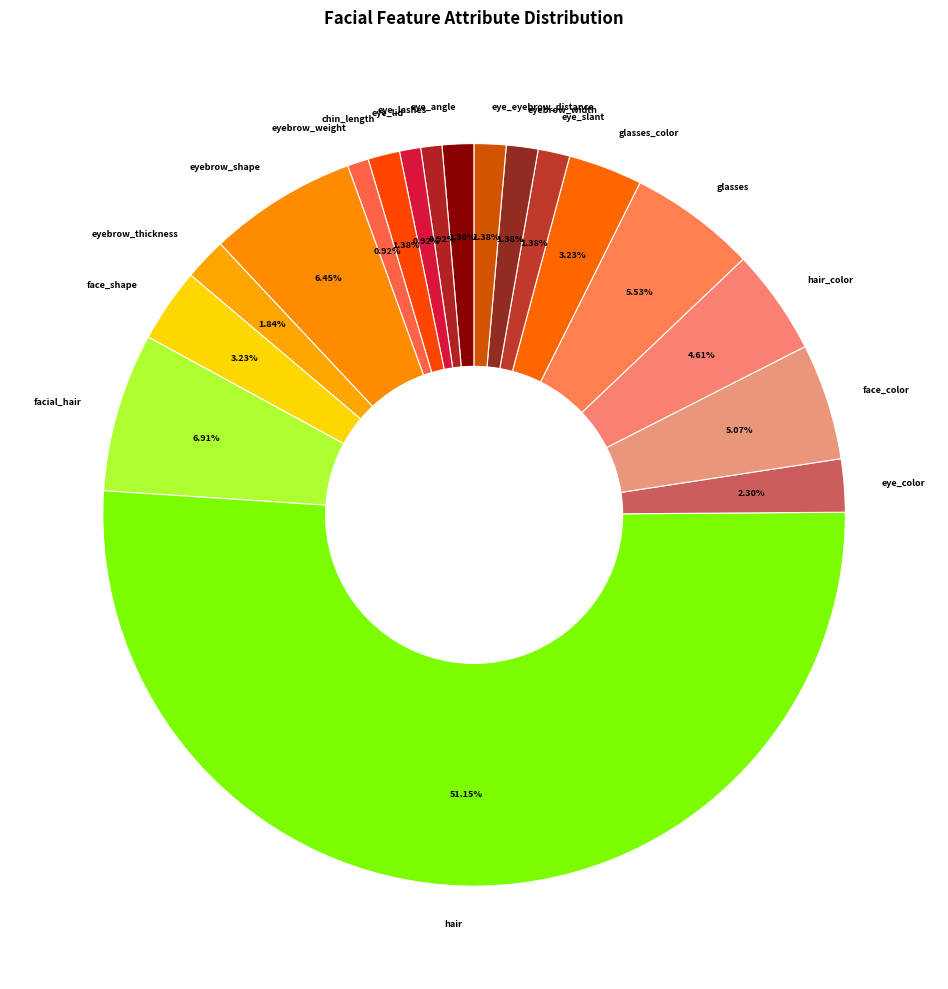

To the nearest percent, what is the combined percentage of face_shape and eyebrow_width?

5%